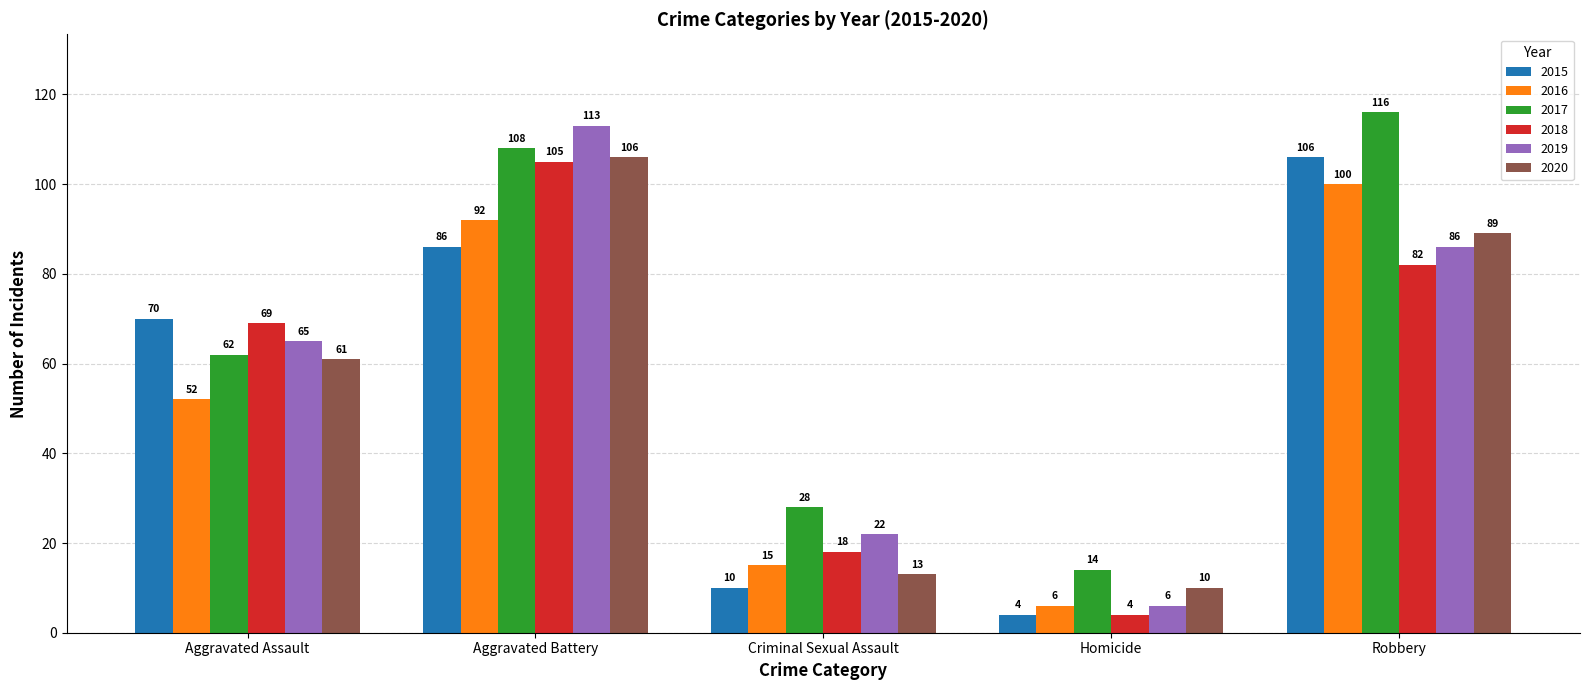

Reading right to left, transcribe all the data shown in this chart.

2015: 106	4	10	86	70
2016: 100	6	15	92	52
2017: 116	14	28	108	62
2018: 82	4	18	105	69
2019: 86	6	22	113	65
2020: 89	10	13	106	61